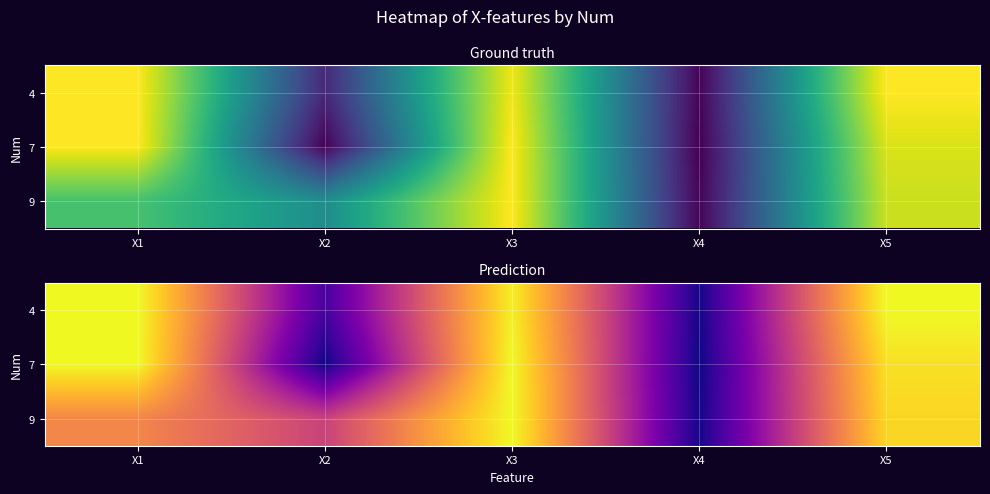

What is the greatest value displayed?

60.0